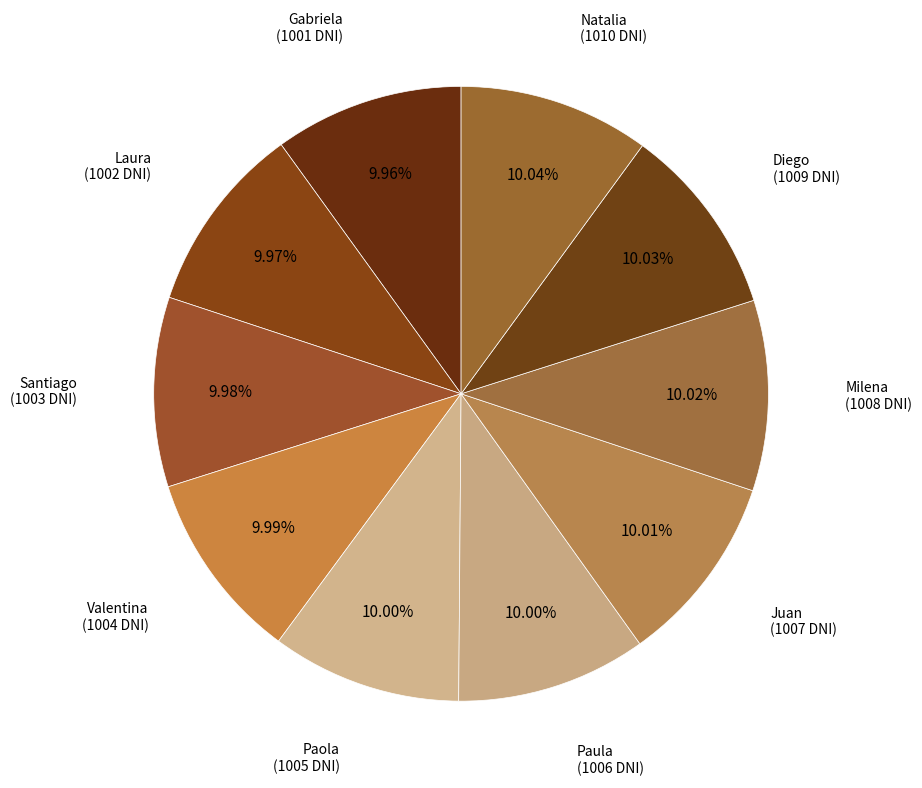

How many segments does this pie chart have?

10